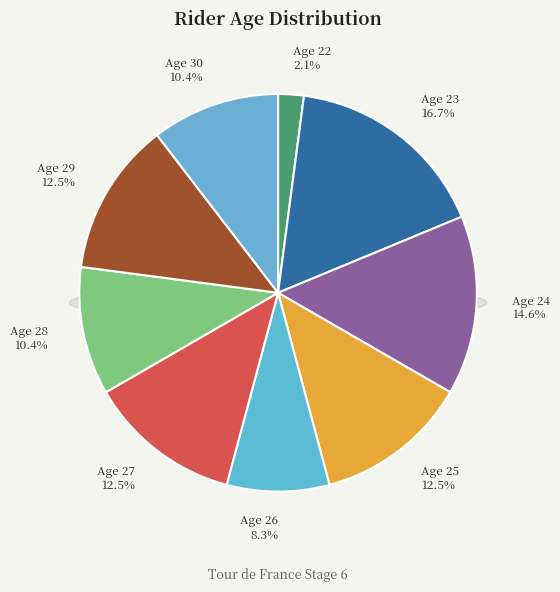

How many slices are in this pie chart?

9